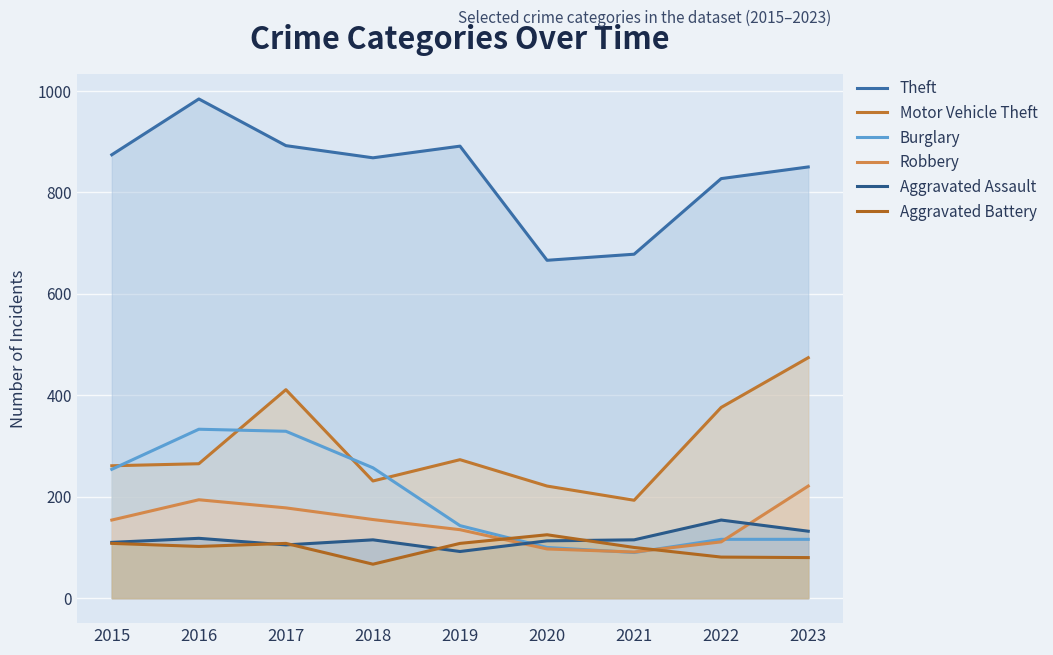

What is the lowest value of the Burglary series?

90